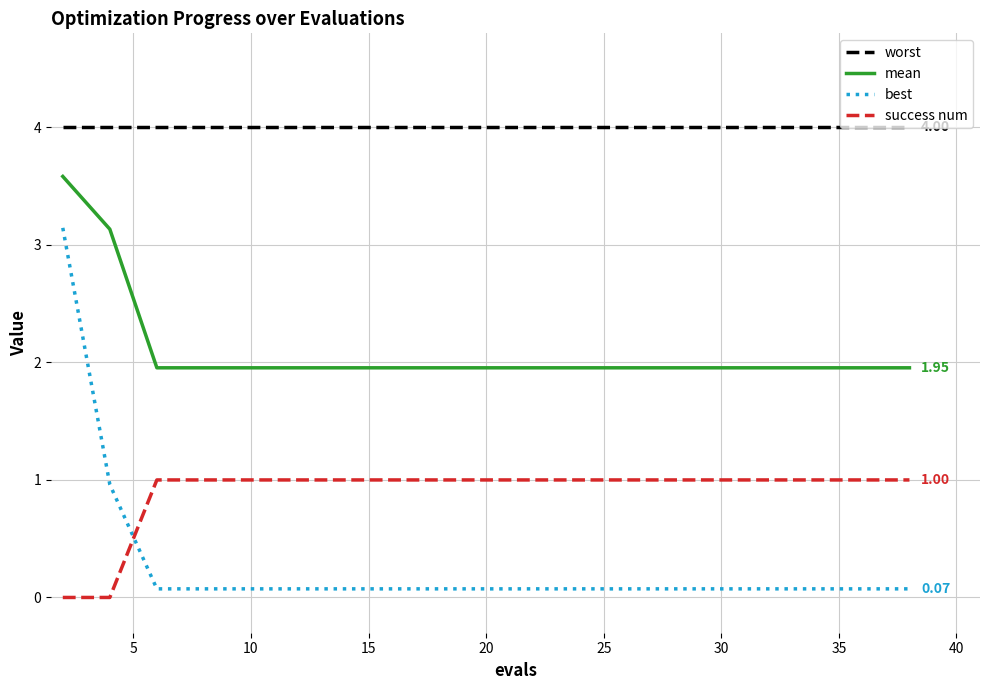

How many lines are shown in the chart?

4